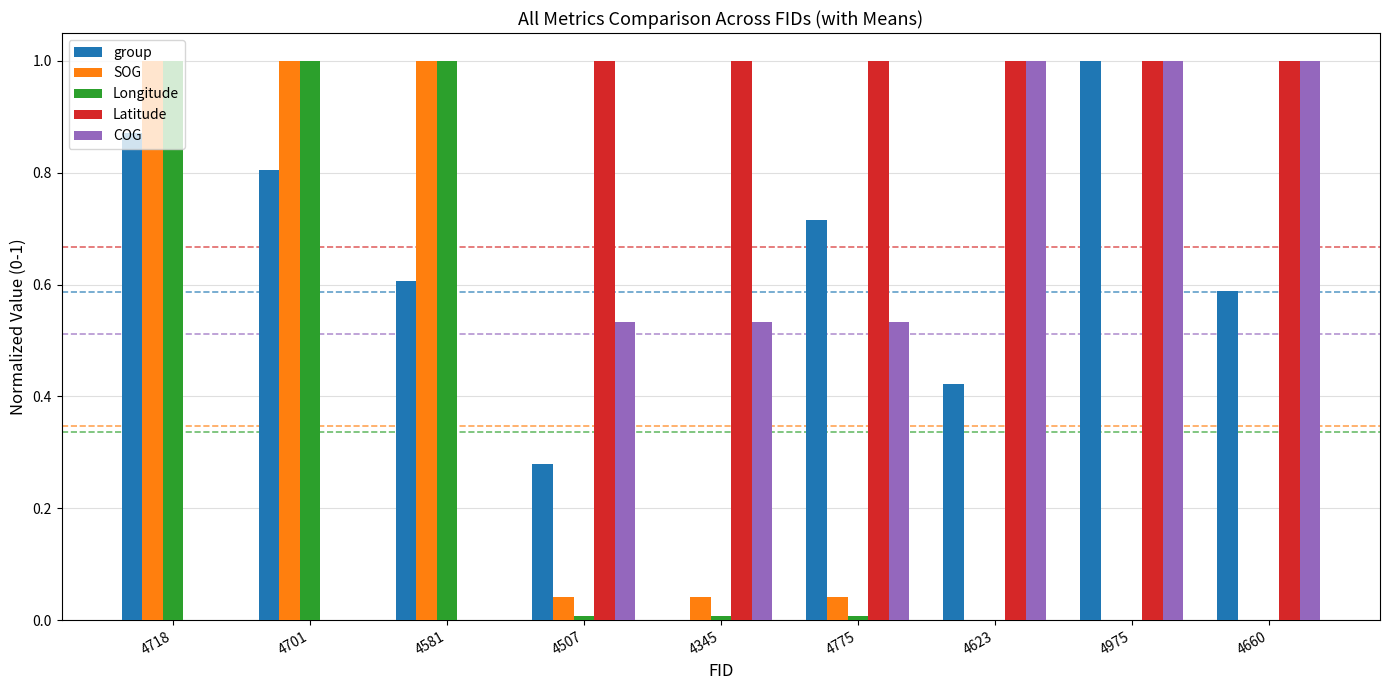

True or false: SOG has a value of 0.0 at 4507.

True